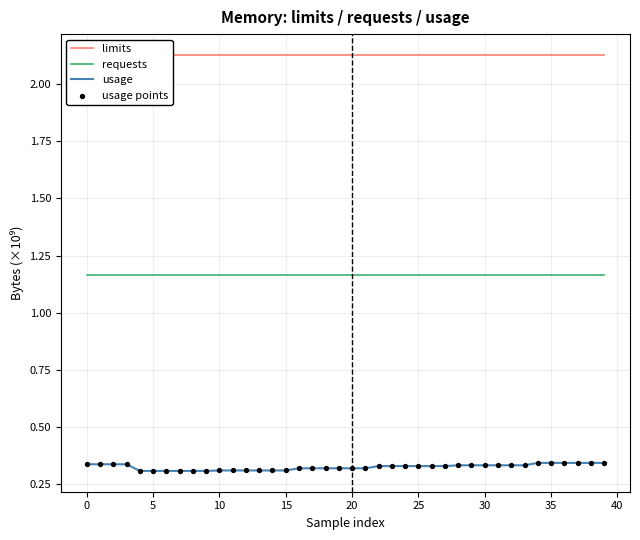

What is the total value across all series at 22?

4.0